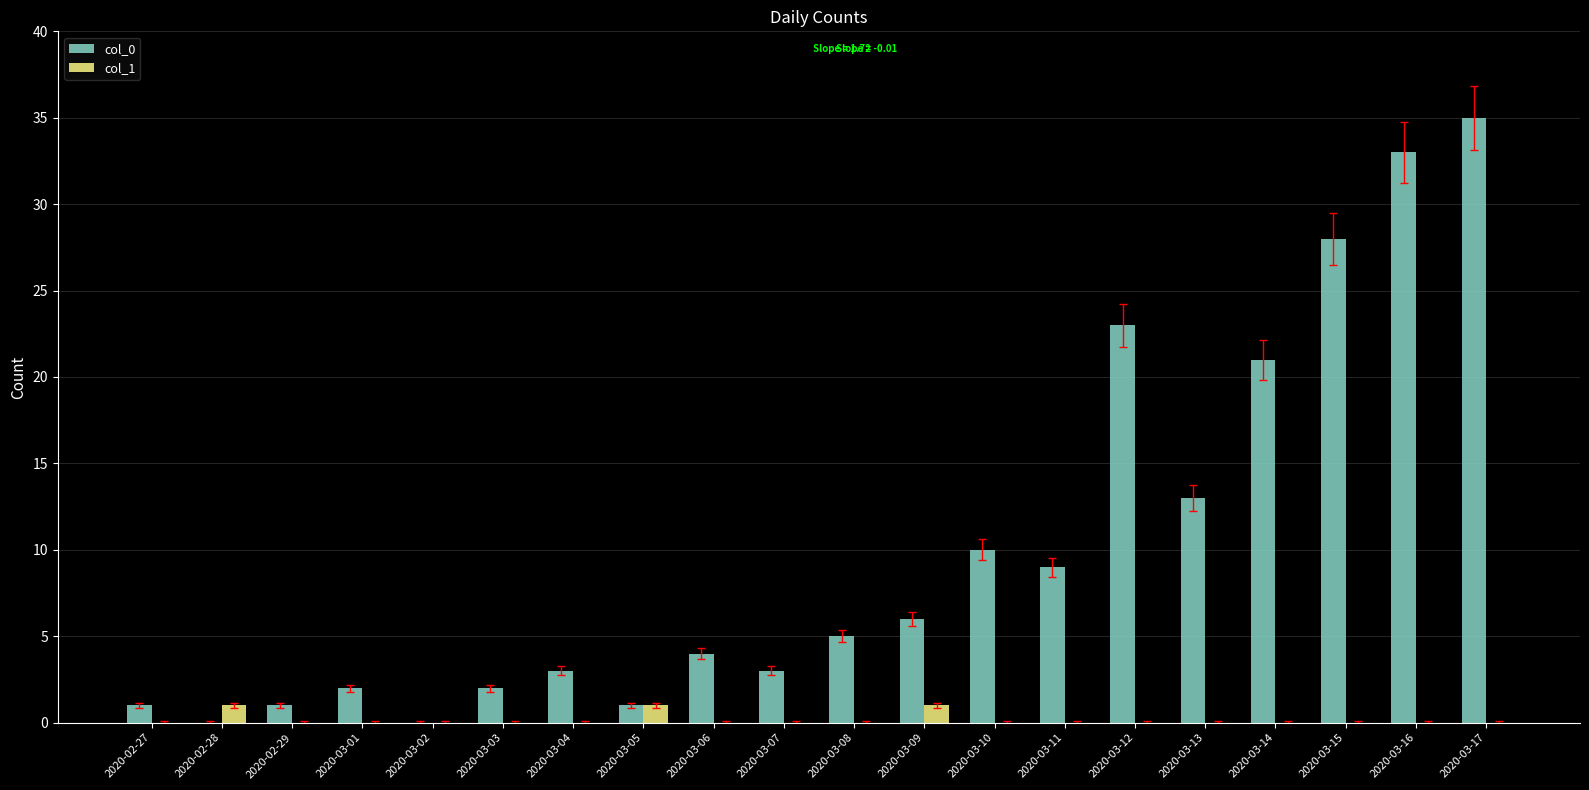

What are all the series names shown in the legend?

col_0, col_1